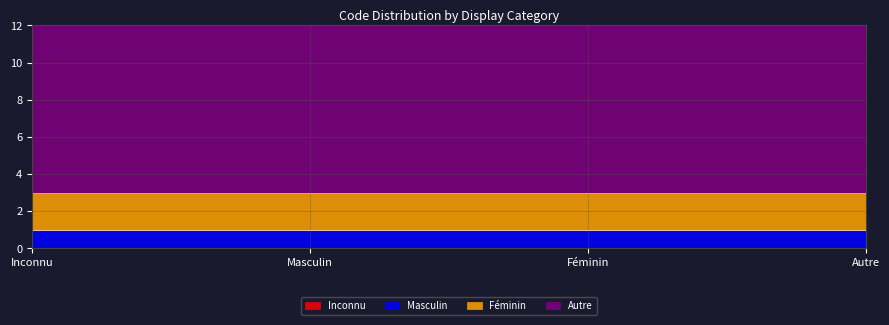

True or false: Inconnu and Autre cross at least once.

False